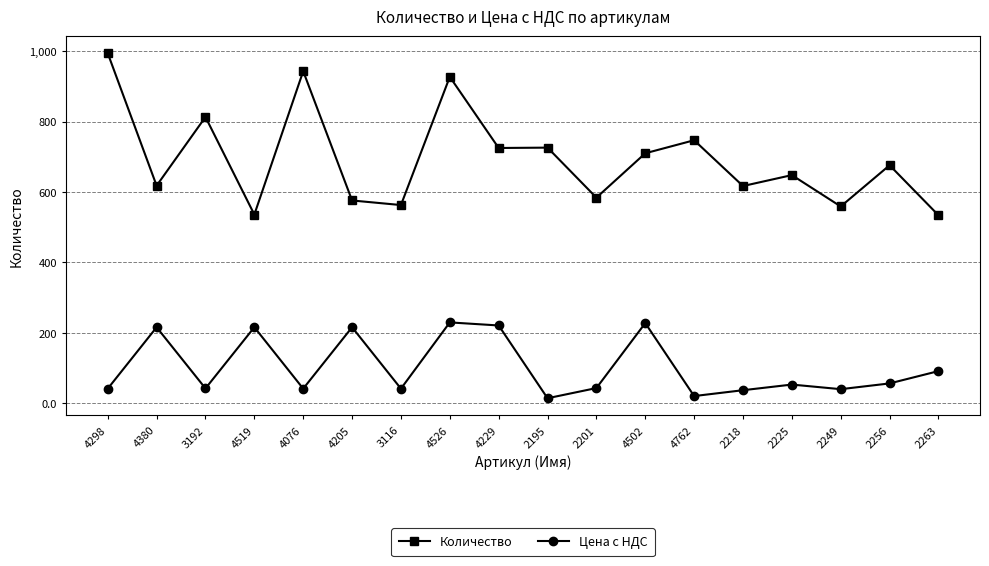

What is the sum of all Количество values?

12496.0